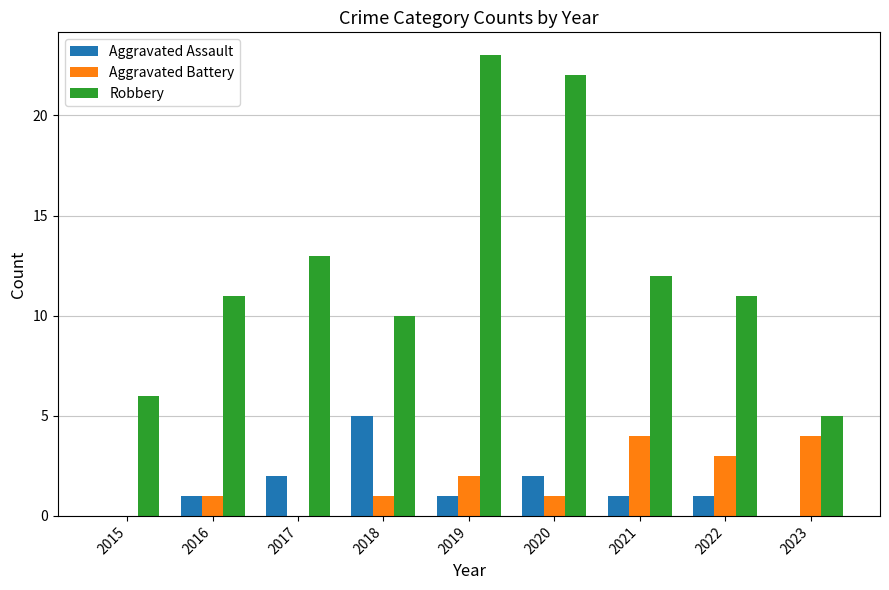

What is the sum of all Aggravated Battery values?

16